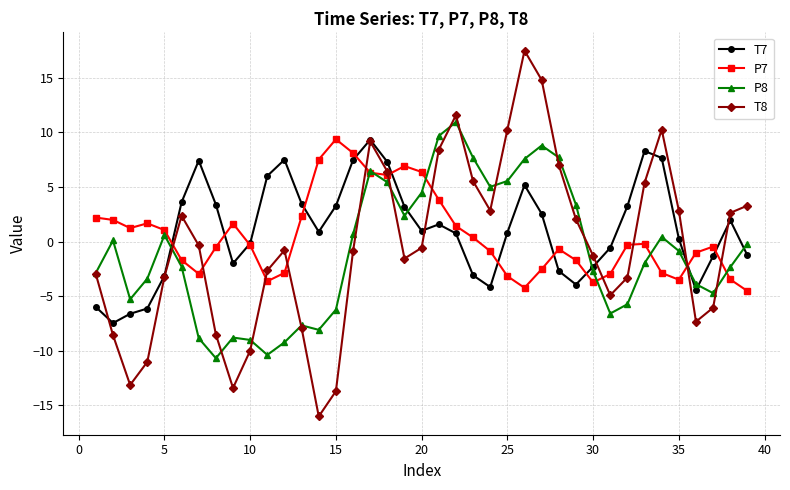

Rank the series by their average value, from highest to lowest.

T7, P7, T8, P8